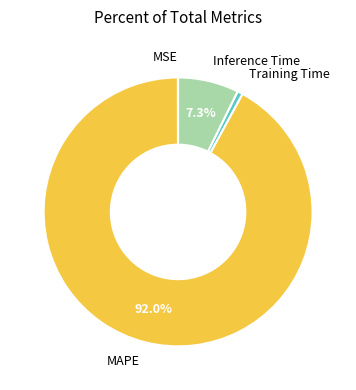

Is there a majority slice in this chart?

Yes